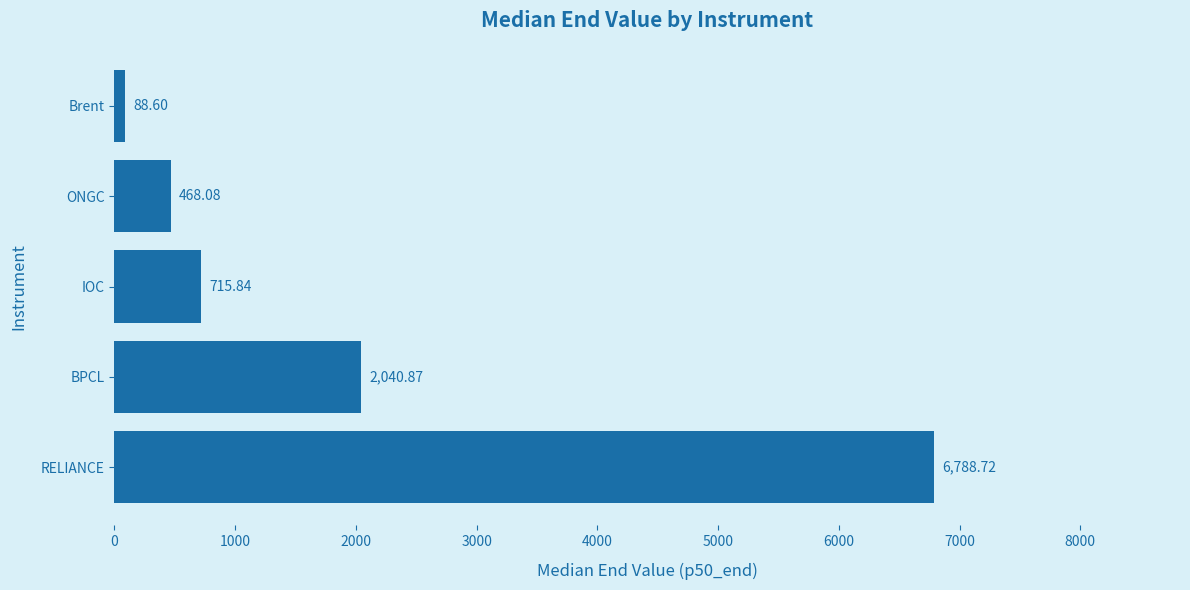

Where is the data nearest to the value 3438?

BPCL